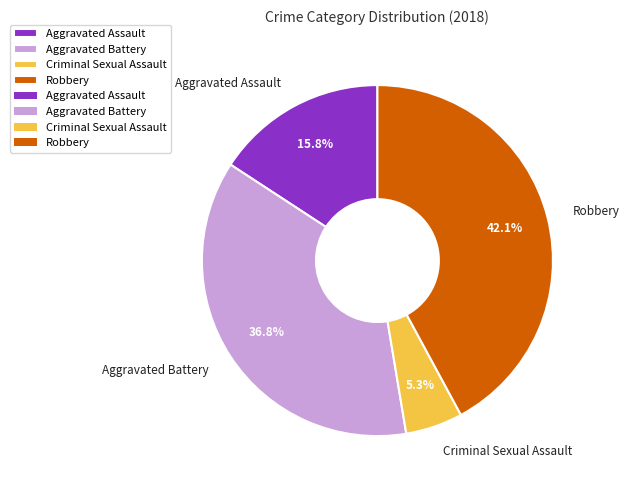

Which has a higher value, Aggravated Assault or Criminal Sexual Assault?

Aggravated Assault